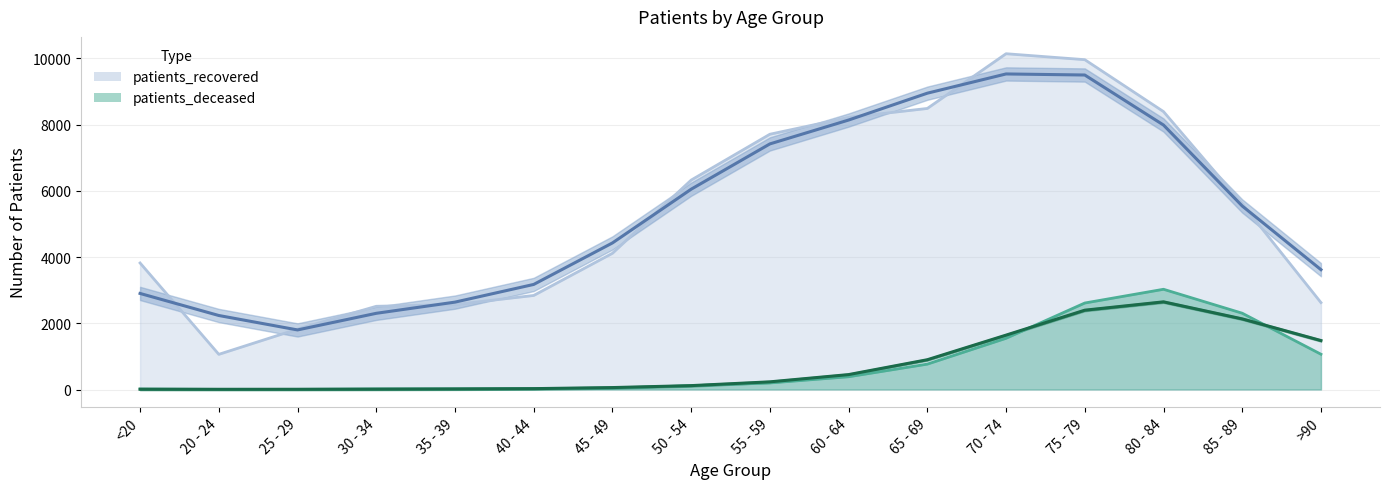

What is the difference between the highest and lowest values at 75 - 79?

7349